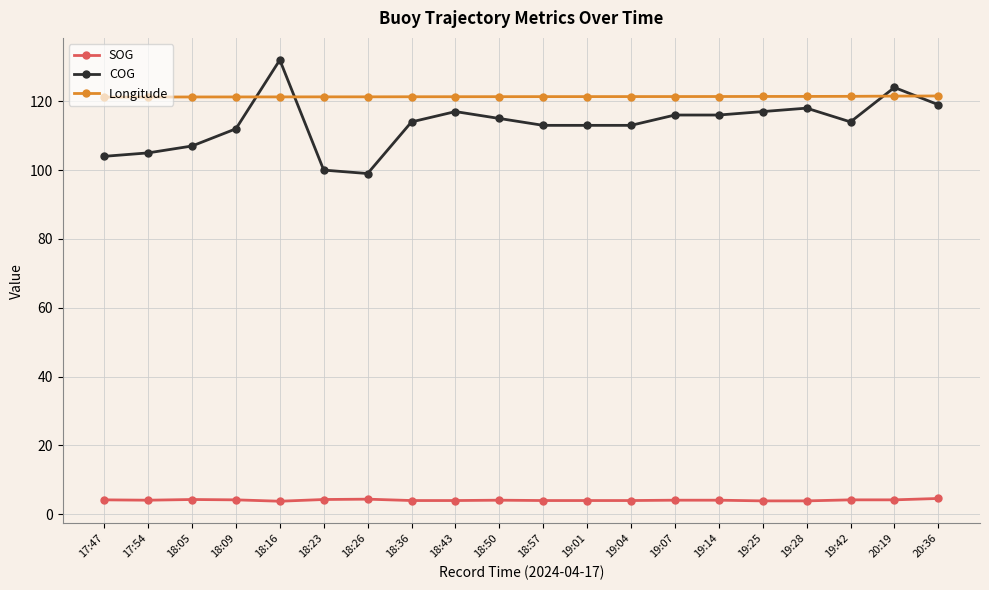

What are all the series names shown in the legend?

SOG, COG, Longitude